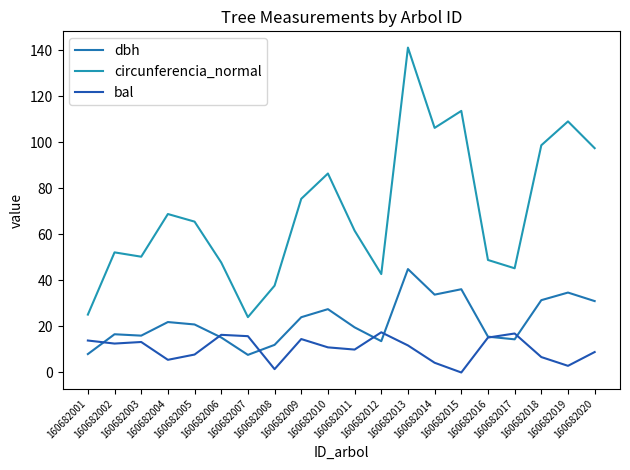

List the series in order of their overall mean, highest first.

circunferencia_normal, dbh, bal